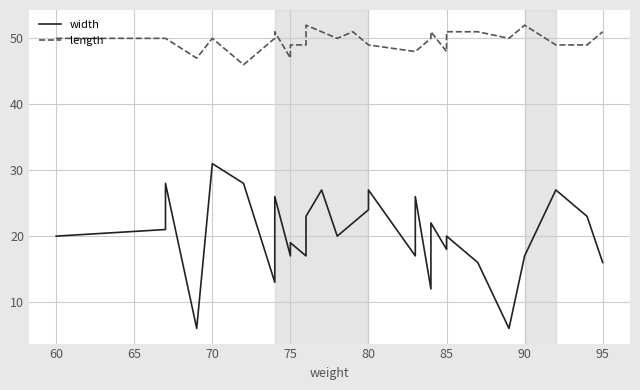

True or false: width and length cross at least once.

False